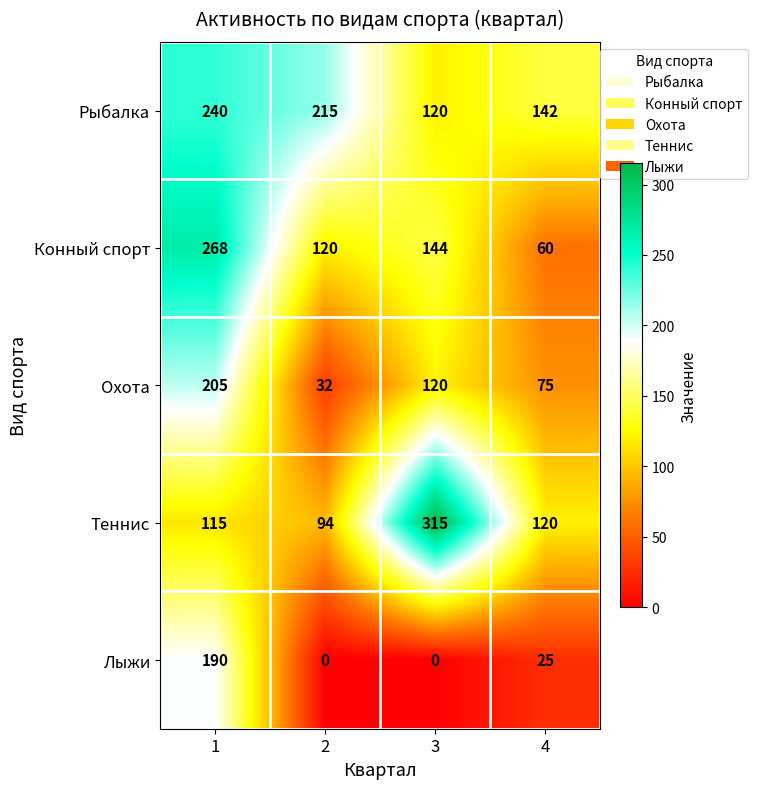

At which category is the sum across all series the highest?

1